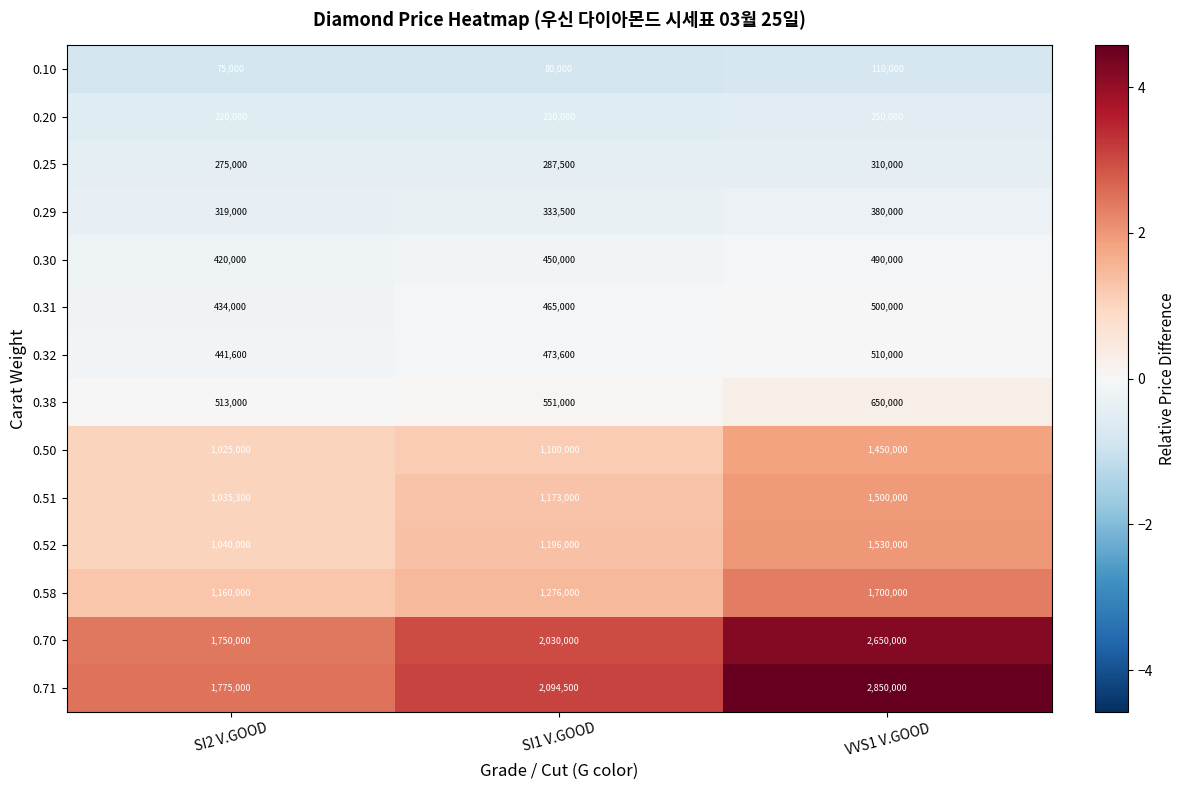

What is the minimum value shown in the chart?

75000